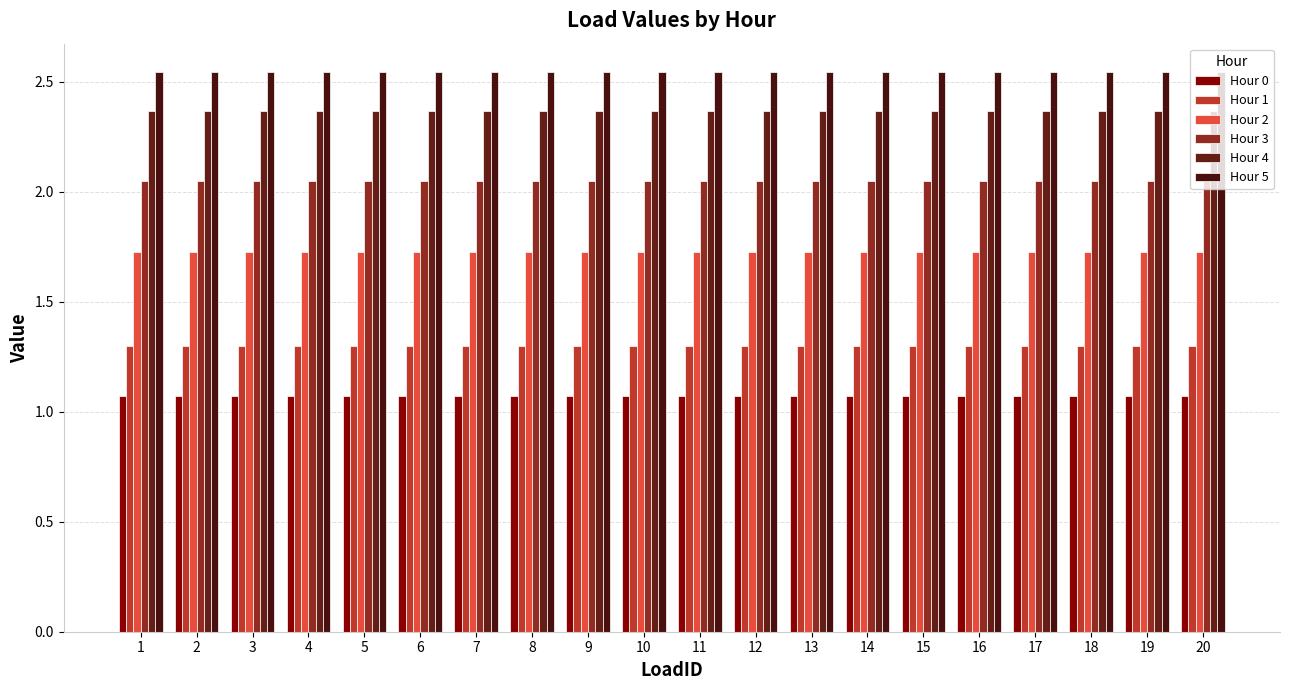

Is the value of Hour 4 at 5 greater than the value of Hour 2 at 6?

Yes